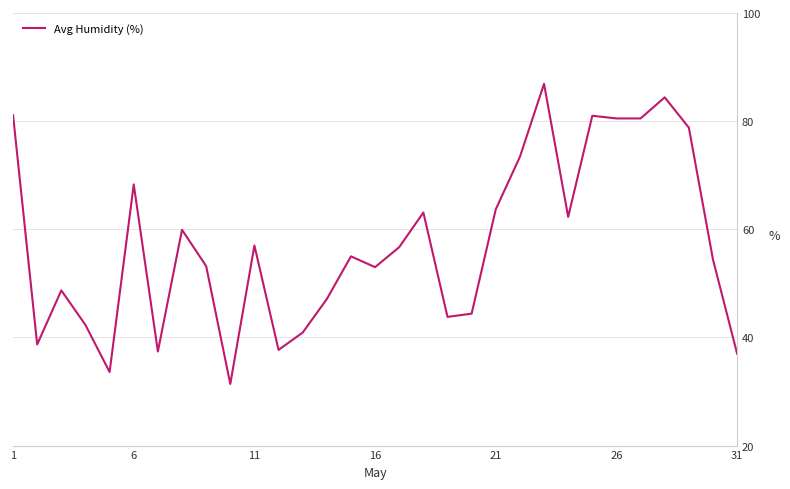

What is the difference between the maximum and minimum values?

55.5